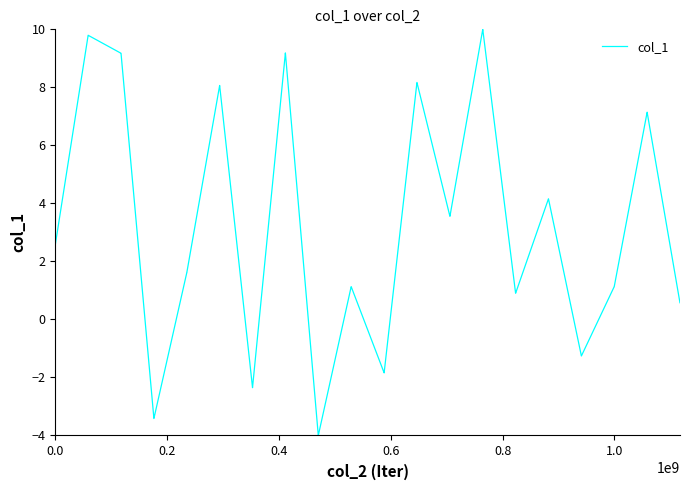

What is the maximum value shown in the chart?

10.0